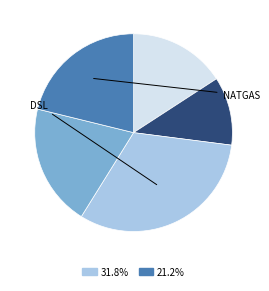

Does any single category account for the majority?

No